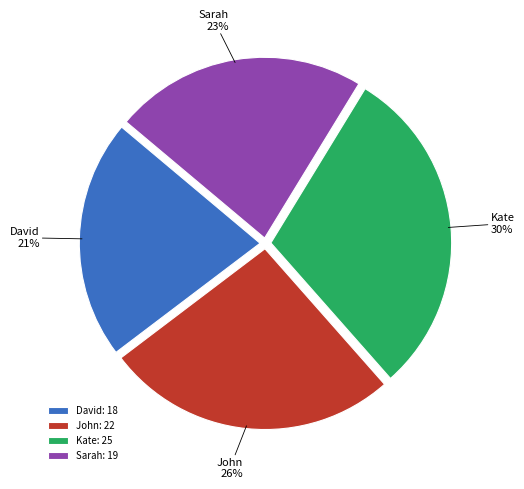

What is the ratio of the value at David to the value at Sarah?

0.9